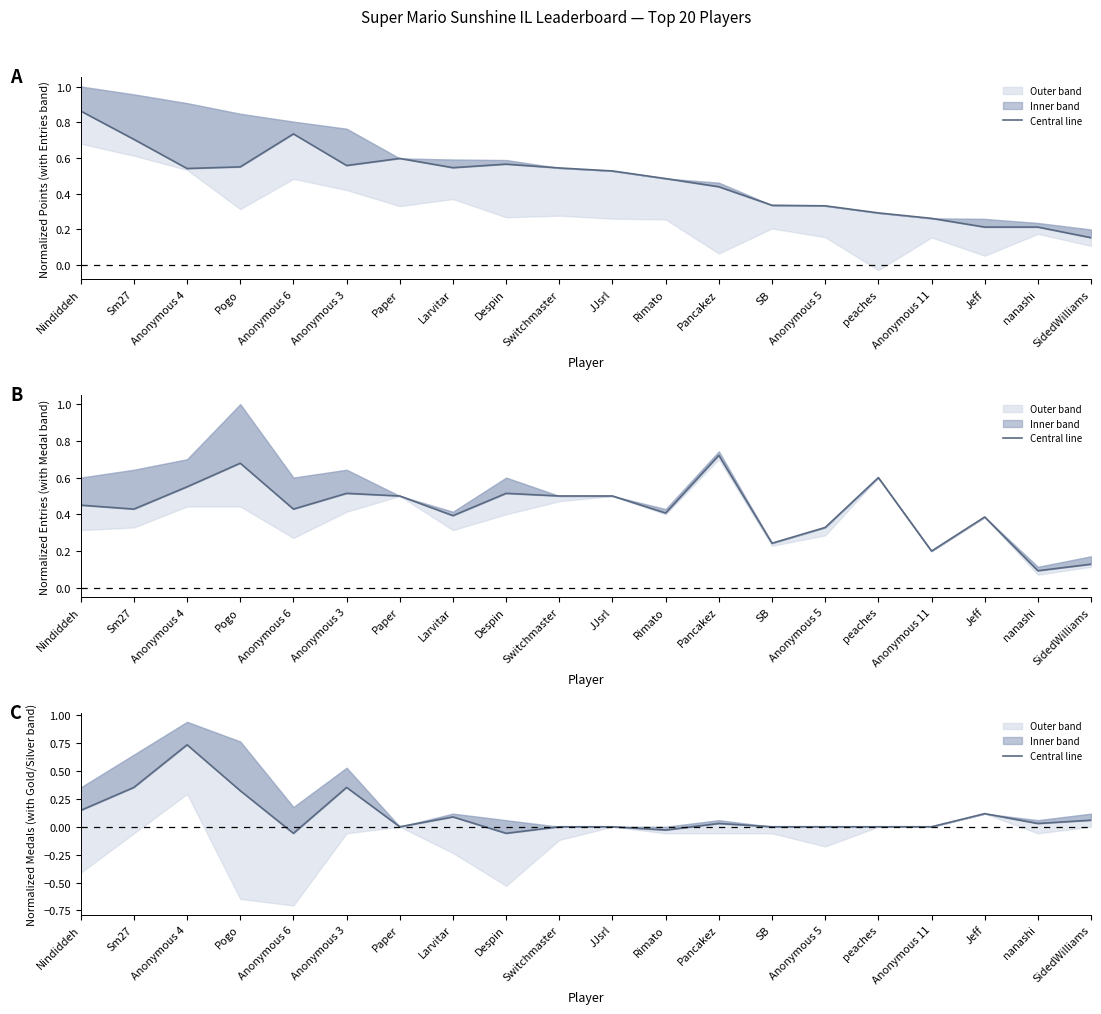

Reading right to left, extract all data points from this chart.

SidedWilliams=0.1	nanashi=0.0	Jeff=0.1	Anonymous 11=0.0	peaches=0.0	Anonymous 5=0.0	SB=0.0	Pancakez=0.0	Rimato=-0.0	JJsrl=0.0	Switchmaster=0.0	Despin=-0.1	Larvitar=0.1	Paper=0.0	Anonymous 3=0.4	Anonymous 6=-0.1	Pogo=0.3	Anonymous 4=0.7	Sm27=0.4	Nindiddeh=0.1